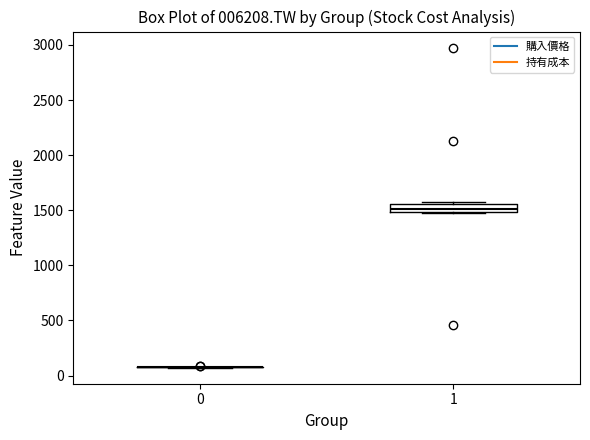

Reading left to right, read every box against the y-axis: the position of its median line, the range the box covers, and the ends of its whiskers. The values are not printed on the chart, so give them approximately, as read against the axis.

0: box collapsed to a line at 50, whiskers 50 to 100
1: median 1500 (just above the box's lower edge), box 1500 to 1550, whiskers 1450 to 1600